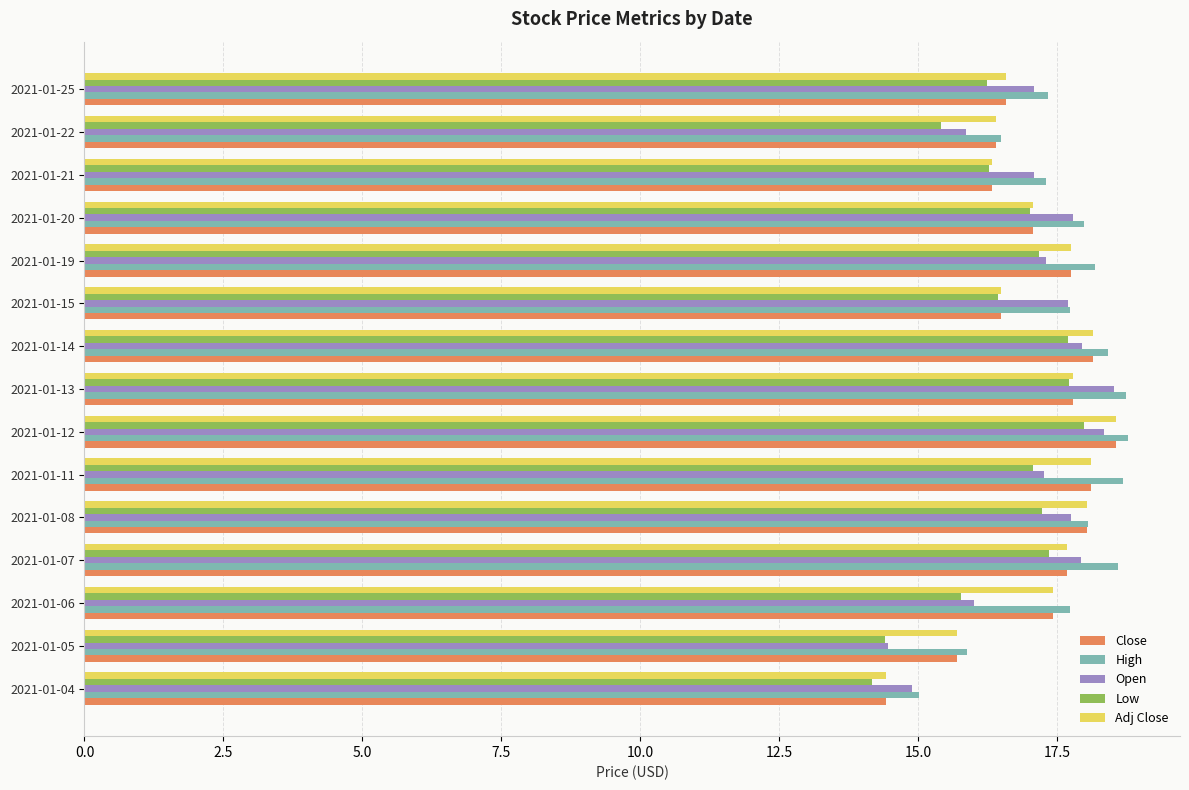

Between 2021-01-13 and 2021-01-25, which series saw the biggest shift?

Low